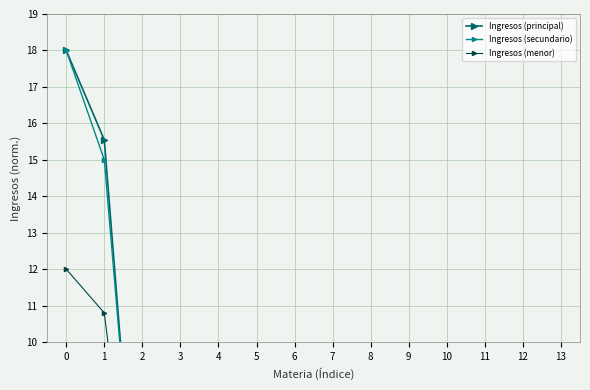

What is the difference between the second highest and minimum values in the Ingresos (secundario) series?

14.9